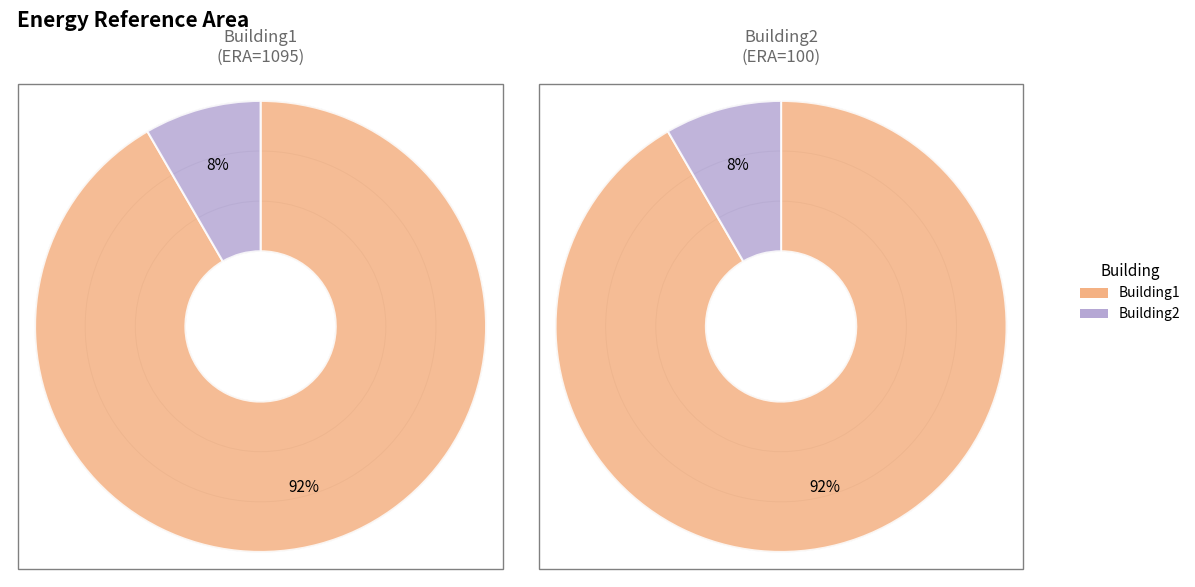

Approximately how many times larger is the value at Building2 compared to Building1?

0.1